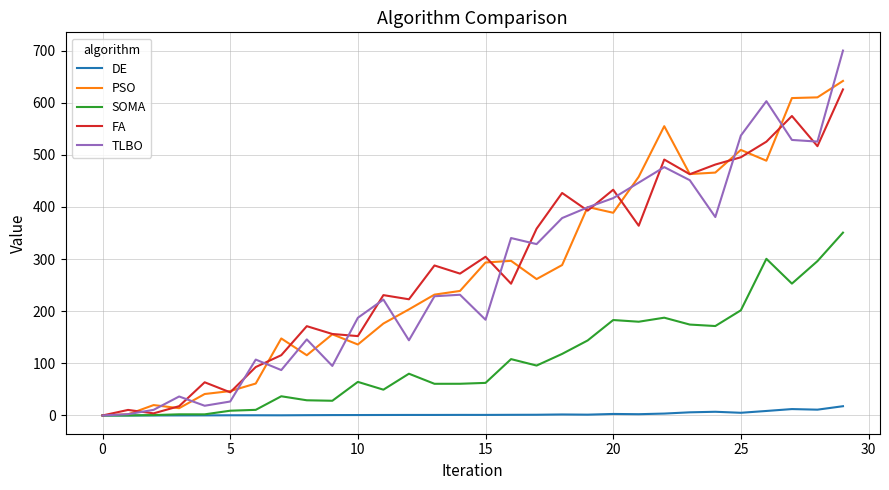

In PSO, how many points are lower than both neighbors (excluding endpoints)?

7